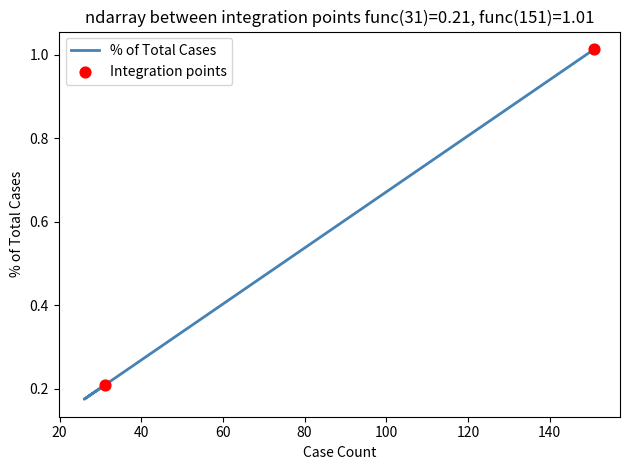

Between 151 and 26, which is larger?

151